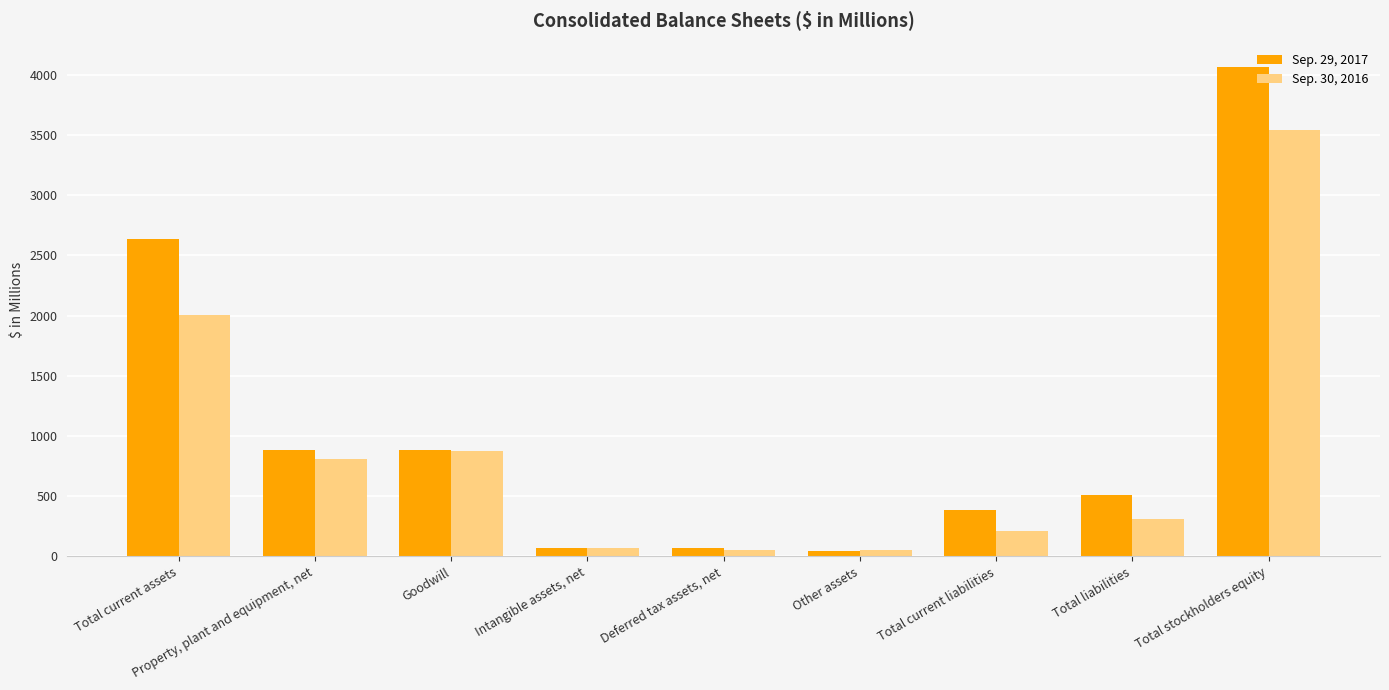

At which label does Sep. 30, 2016 first exceed 314?

Total current assets